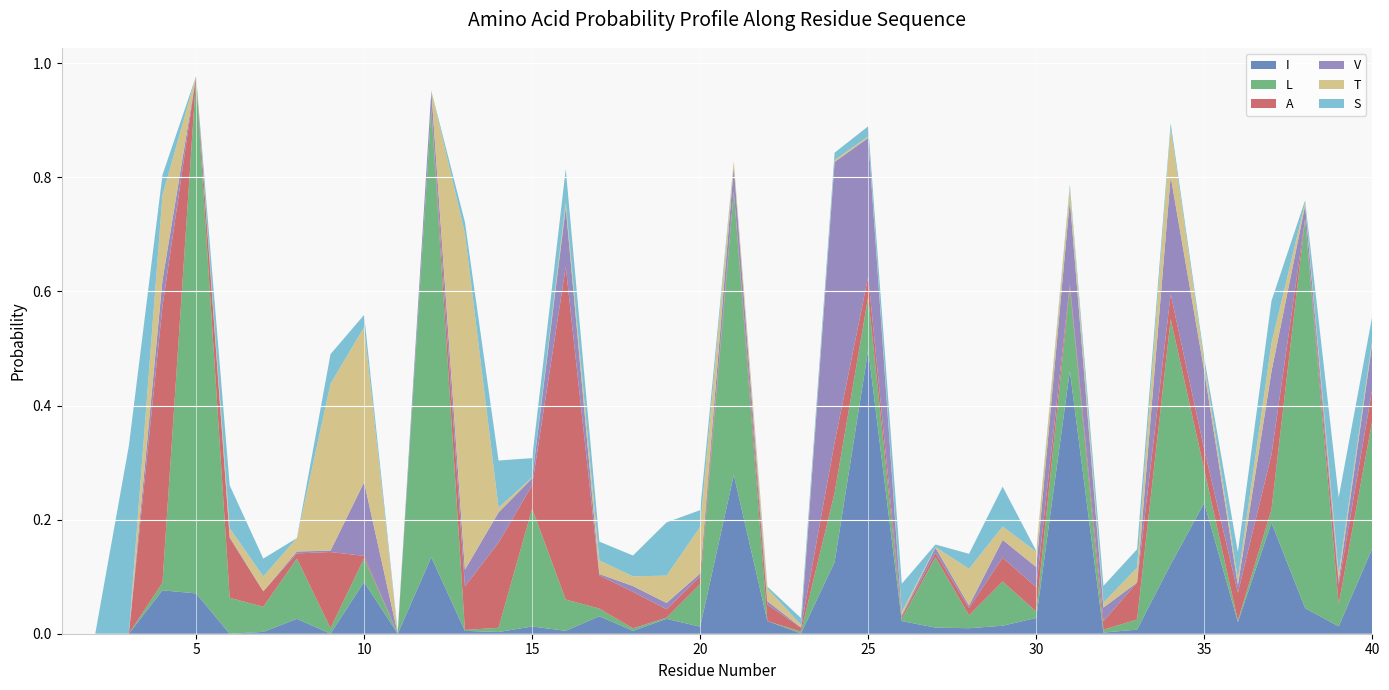

Reading right to left, what are all the values shown in this chart?

I: 40=0.1	39=0.0	38=0.0	37=0.2	36=0.0	35=0.2	34=0.1	33=0.0	32=0.0	31=0.5	30=0.0	29=0.0	28=0.0	27=0.0	26=0.0	25=0.5	24=0.1	23=0.0	22=0.0	21=0.3	20=0.0	19=0.0	18=0.0	17=0.0	16=0.0	15=0.0	14=0.0	13=0.0	12=0.1	11=0.0	10=0.1	9=0.0	8=0.0	7=0.0	6=0.0	5=0.1	4=0.1	3=0.0	2=0.0	1=0.0
L: 40=0.2	39=0.0	38=0.7	37=0.0	36=0.0	35=0.1	34=0.4	33=0.0	32=0.0	31=0.1	30=0.0	29=0.1	28=0.0	27=0.1	26=0.0	25=0.1	24=0.1	23=0.0	22=0.0	21=0.5	20=0.1	19=0.0	18=0.0	17=0.0	16=0.1	15=0.2	14=0.0	13=0.0	12=0.8	11=0.0	10=0.0	9=0.0	8=0.1	7=0.0	6=0.1	5=0.9	4=0.0	3=0.0	2=0.0	1=0.0
A: 40=0.1	39=0.0	38=0.0	37=0.1	36=0.0	35=0.0	34=0.0	33=0.1	32=0.0	31=0.0	30=0.0	29=0.0	28=0.0	27=0.0	26=0.0	25=0.0	24=0.1	23=0.0	22=0.0	21=0.0	20=0.0	19=0.0	18=0.1	17=0.1	16=0.6	15=0.0	14=0.1	13=0.1	12=0.0	11=0.0	10=0.0	9=0.1	8=0.0	7=0.0	6=0.1	5=0.0	4=0.5	3=0.0	2=0.0	1=0.0
V: 40=0.1	39=0.0	38=0.0	37=0.1	36=0.0	35=0.1	34=0.2	33=0.0	32=0.0	31=0.1	30=0.0	29=0.0	28=0.0	27=0.0	26=0.0	25=0.2	24=0.5	23=0.0	22=0.0	21=0.0	20=0.0	19=0.0	18=0.0	17=0.0	16=0.1	15=0.0	14=0.1	13=0.0	12=0.0	11=0.0	10=0.1	9=0.0	8=0.0	7=0.0	6=0.0	5=0.0	4=0.0	3=0.0	2=0.0	1=0.0
T: 40=0.0	39=0.0	38=0.0	37=0.0	36=0.0	35=0.0	34=0.1	33=0.0	32=0.0	31=0.0	30=0.0	29=0.0	28=0.1	27=0.0	26=0.0	25=0.0	24=0.0	23=0.0	22=0.0	21=0.0	20=0.1	19=0.0	18=0.0	17=0.0	16=0.0	15=0.0	14=0.0	13=0.6	12=0.0	11=0.0	10=0.3	9=0.3	8=0.0	7=0.0	6=0.0	5=0.0	4=0.1	3=0.0	2=0.0	1=0.0
S: 40=0.0	39=0.1	38=0.0	37=0.1	36=0.0	35=0.0	34=0.0	33=0.0	32=0.0	31=0.0	30=0.0	29=0.1	28=0.0	27=0.0	26=0.0	25=0.0	24=0.0	23=0.0	22=0.0	21=0.0	20=0.0	19=0.1	18=0.0	17=0.0	16=0.1	15=0.0	14=0.1	13=0.0	12=0.0	11=0.0	10=0.0	9=0.1	8=0.0	7=0.0	6=0.1	5=0.0	4=0.0	3=0.3	2=0.0	1=0.0